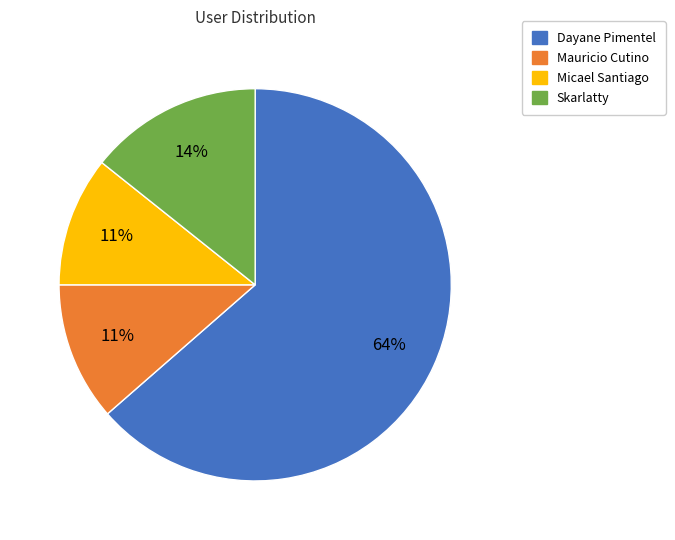

What is the ratio of the value at Mauricio Cutino to the value at Skarlatty?

0.8